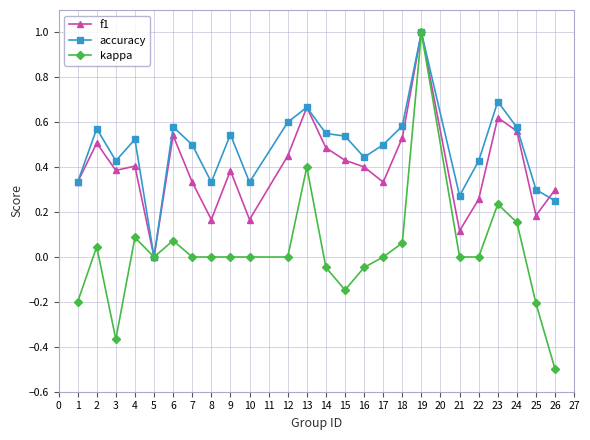

True or false: f1 has more than 1 points higher than both neighbors.

True